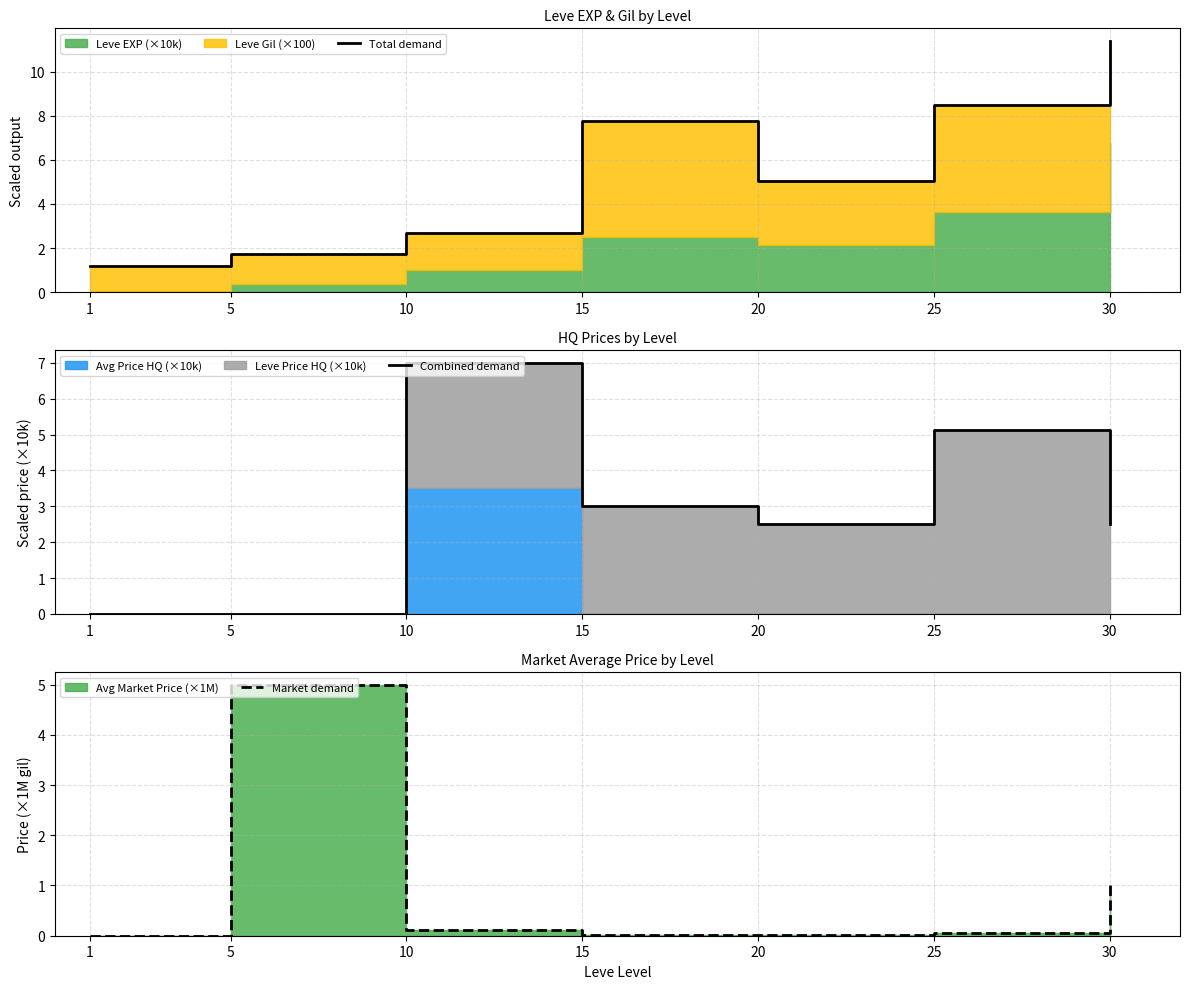

Rank the categories by Market demand value from lowest to highest.

1, 15, 20, 25, 10, 30, 5